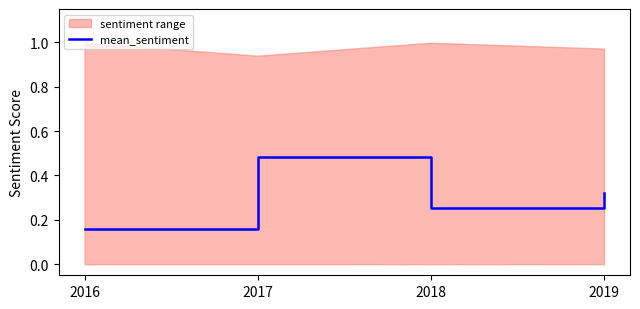

Rank the categories by value from highest to lowest.

2017, 2019, 2018, 2016